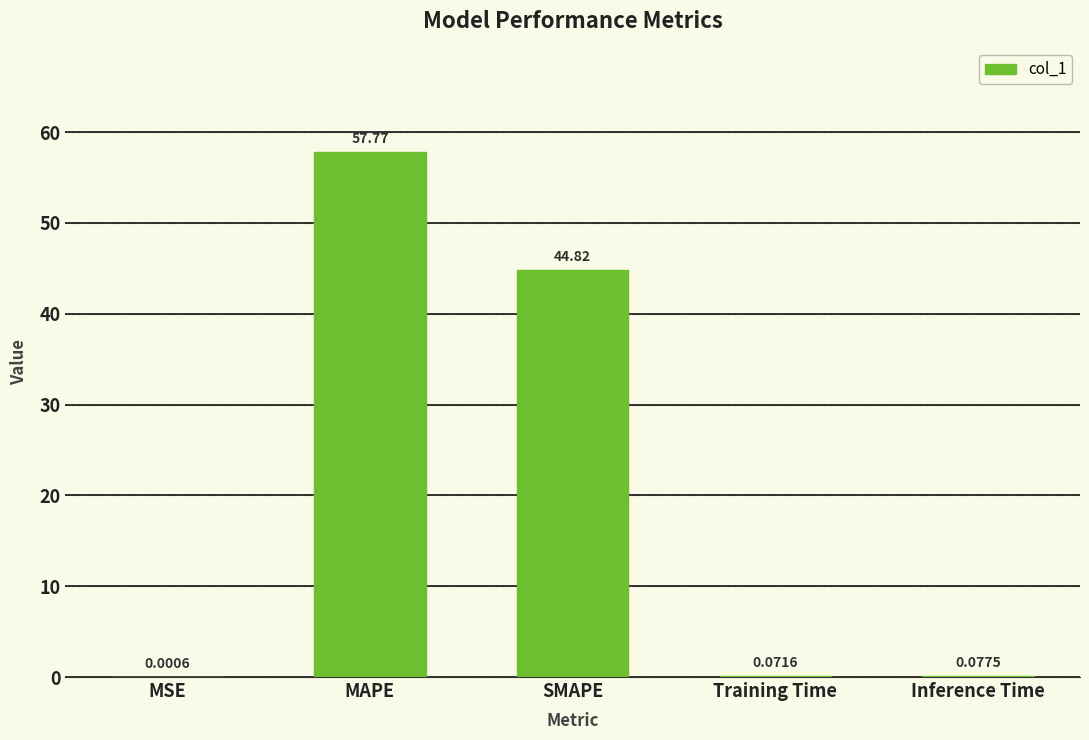

Are the bars horizontal?

No